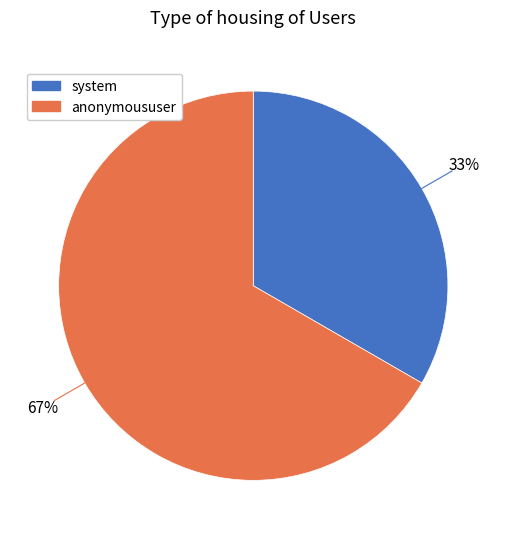

What percentage is the system slice, to the nearest percent?

33%